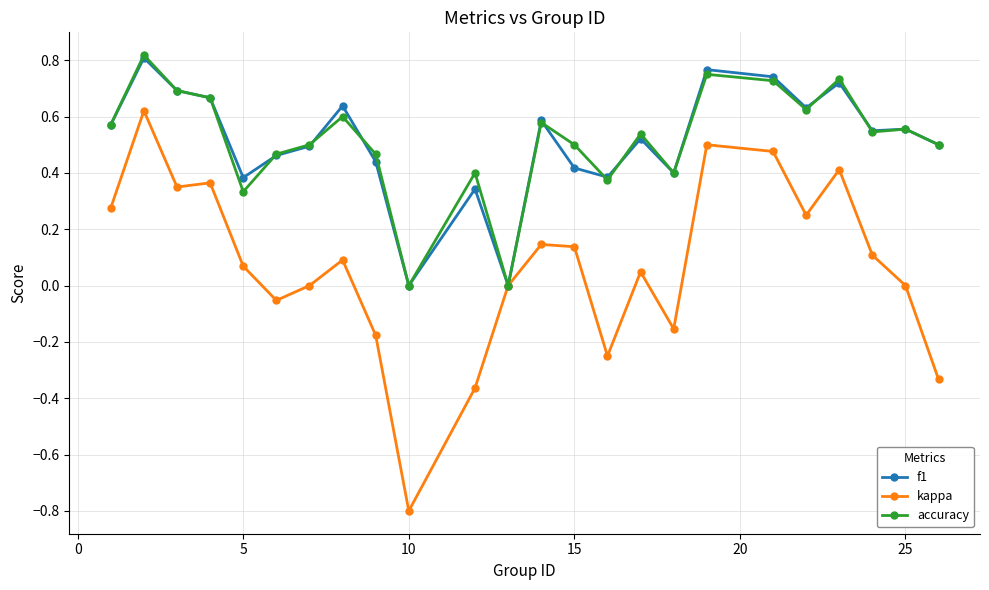

How many lines are shown in the chart?

3